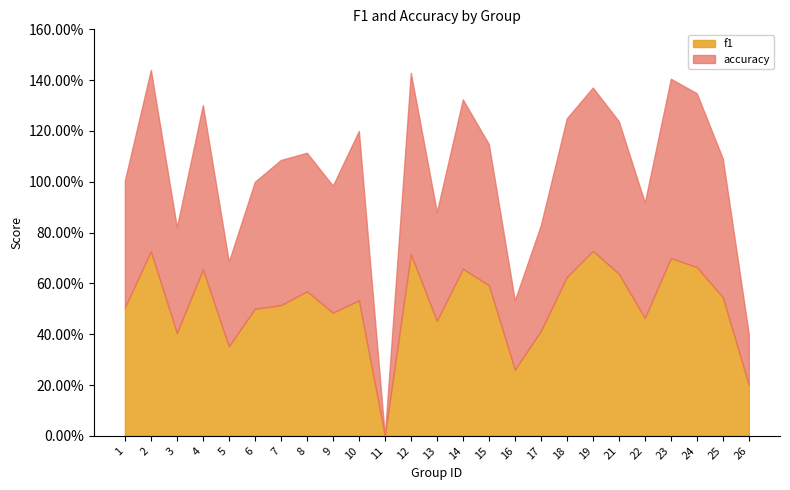

At which category does accuracy reach its first local peak?

2